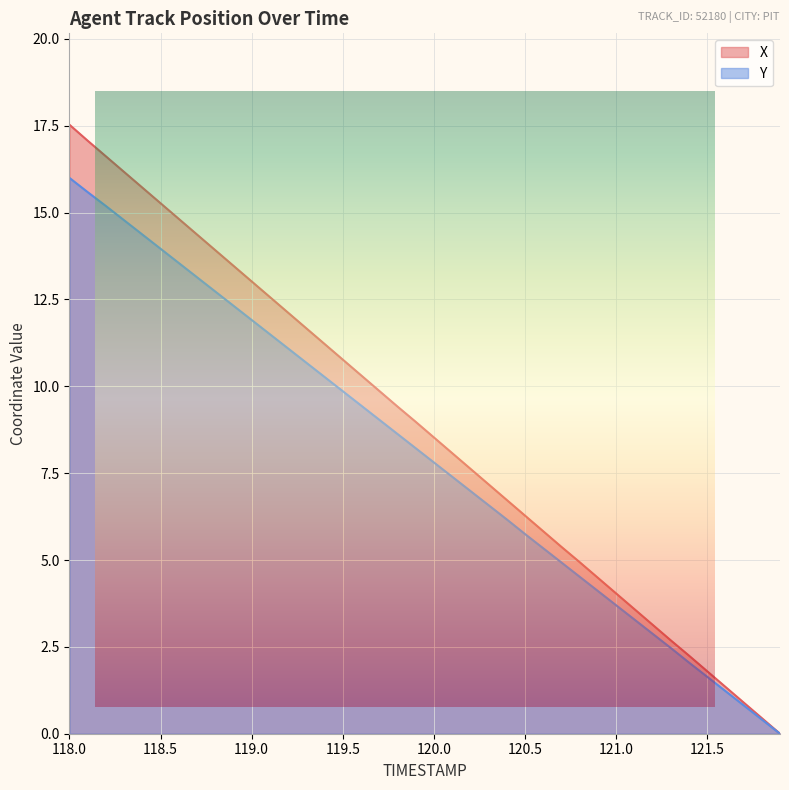

Rank the series by their maximum value, from highest to lowest.

X, Y